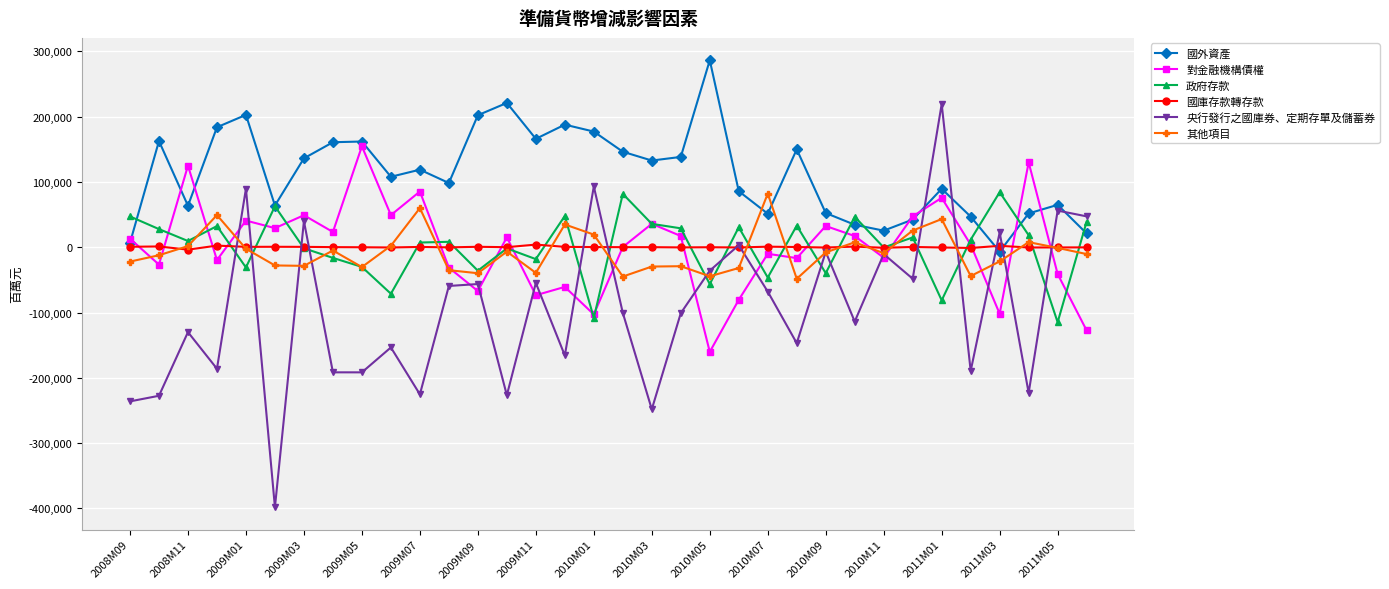

What is the maximum value for 政府存款?

84287